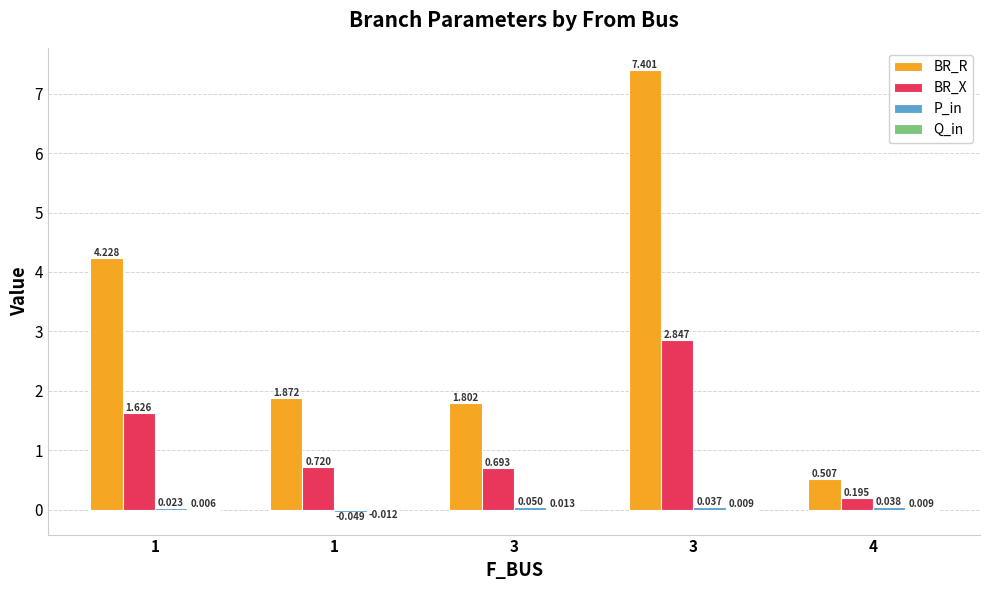

Count the number of categories in the chart.

5